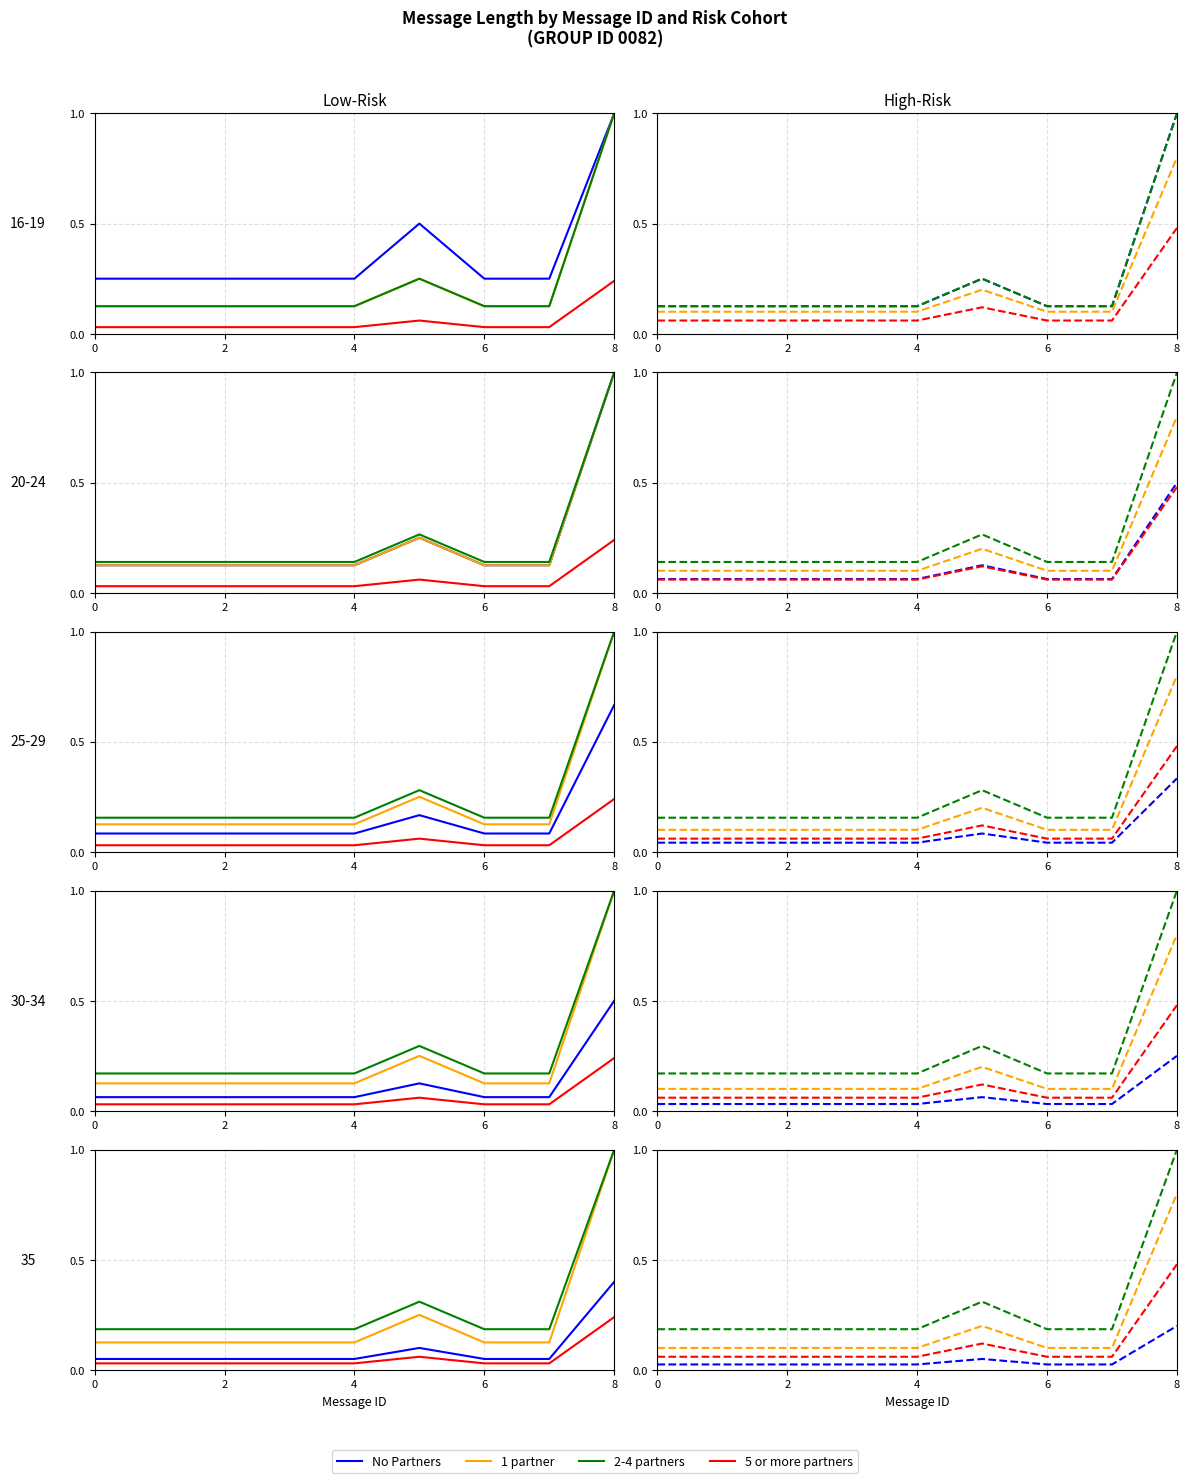

True or false: 1 partner has more than 2 interior local peaks.

False